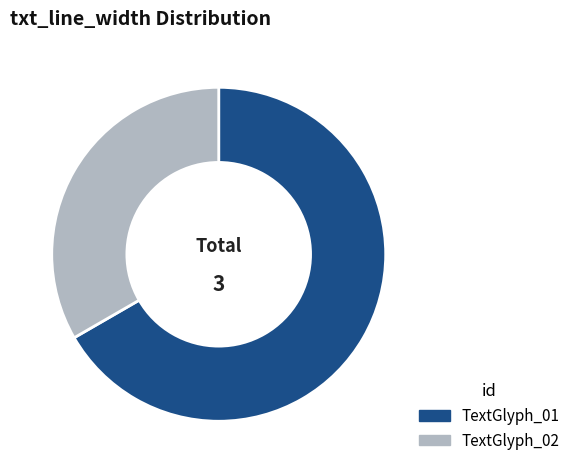

How many slices are in this pie chart?

2